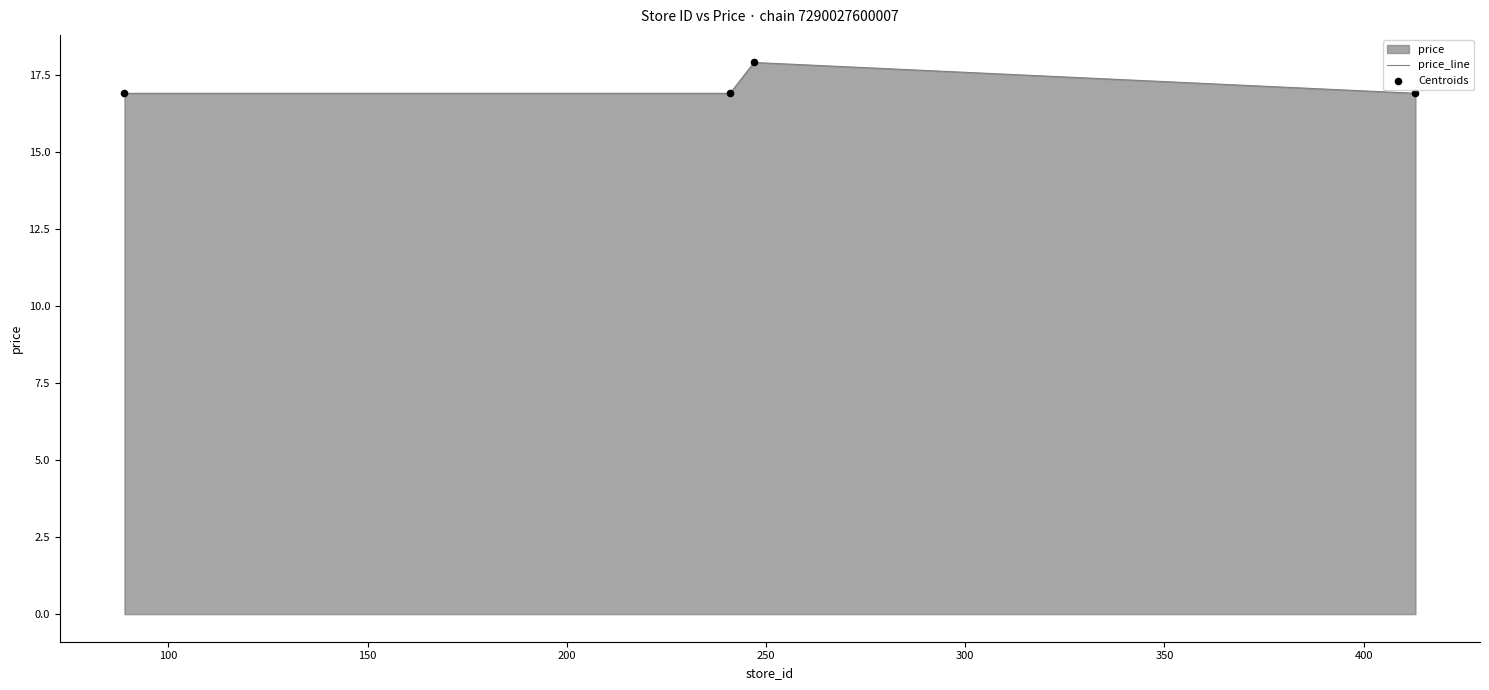

How many interior local peaks (higher than both neighbors) does the data have?

1